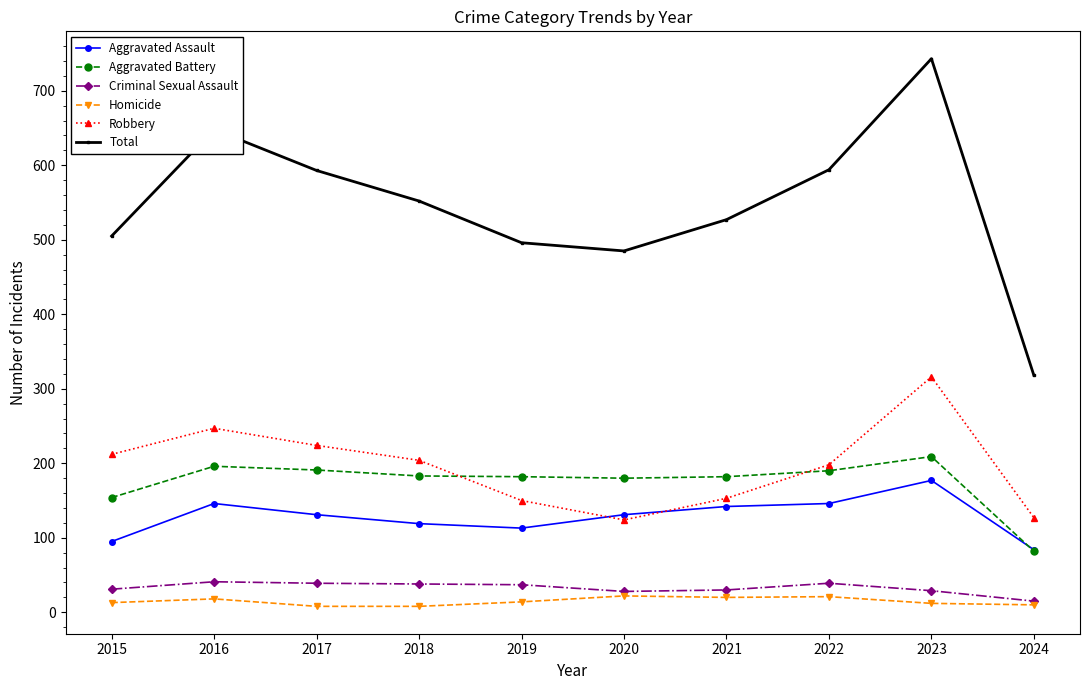

Which series has the largest total across all categories?

Total